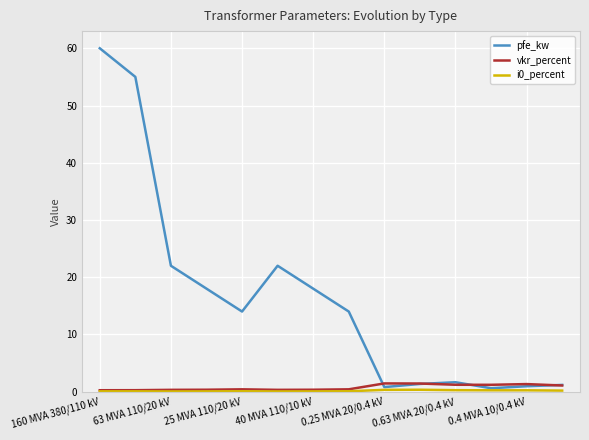

What is the maximum value shown in the chart?

60.0